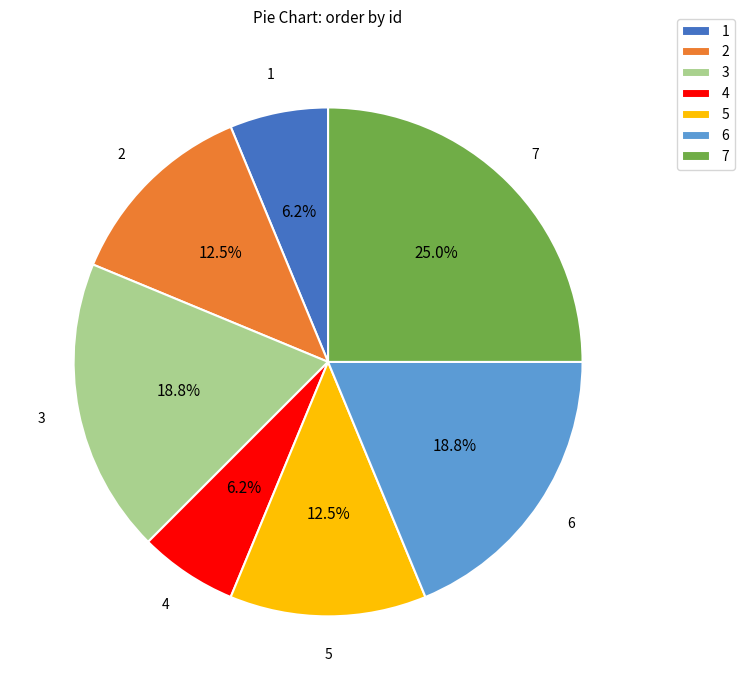

To the nearest percent, what is the average slice percentage?

14%